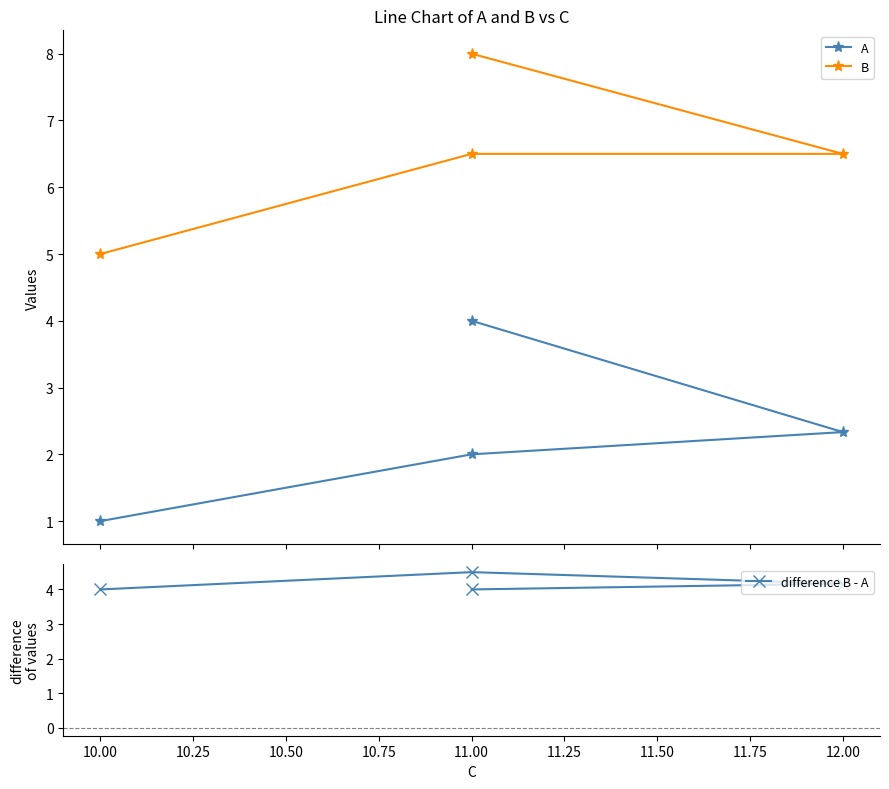

What are all the series names shown in the legend?

A, B, difference B - A